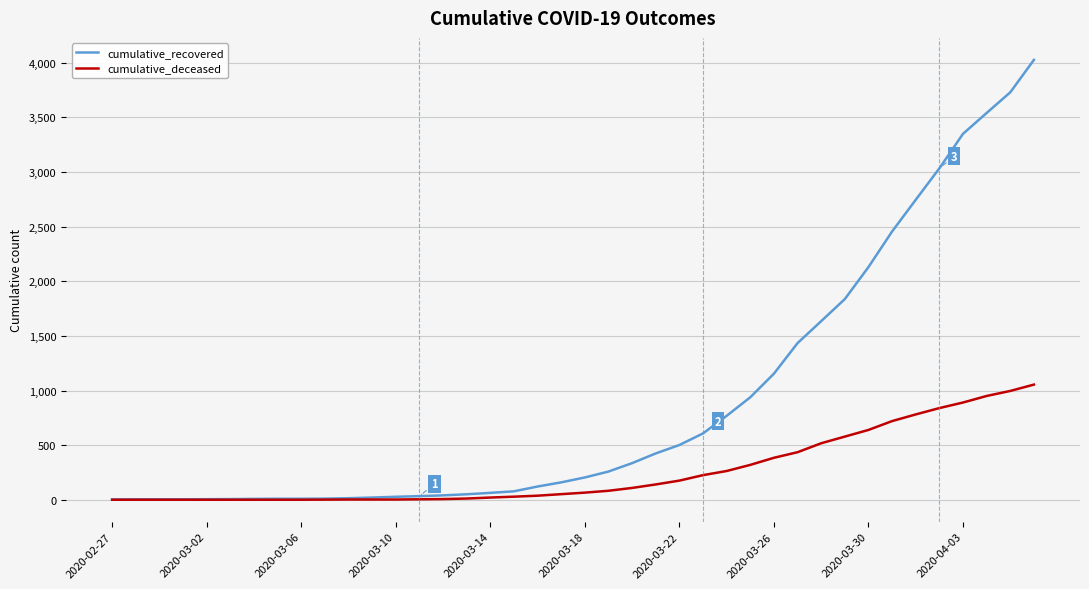

What is the maximum value for cumulative_deceased?

1054